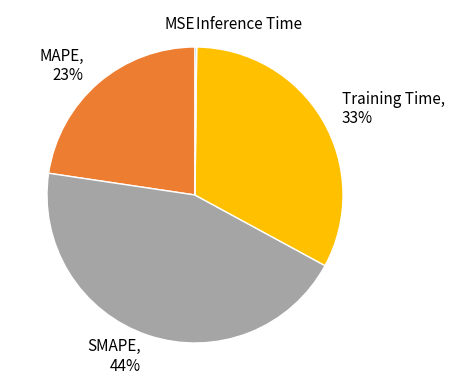

Is there a majority slice in this chart?

No